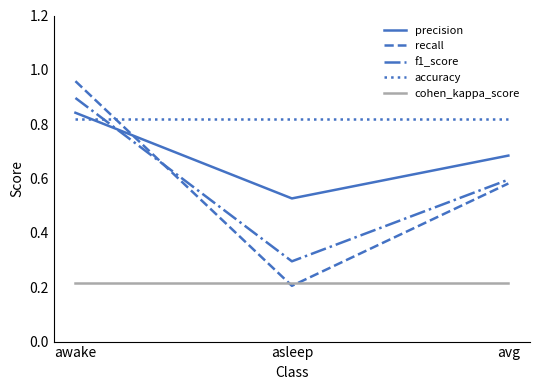

Between awake and asleep, which series saw the biggest shift?

recall